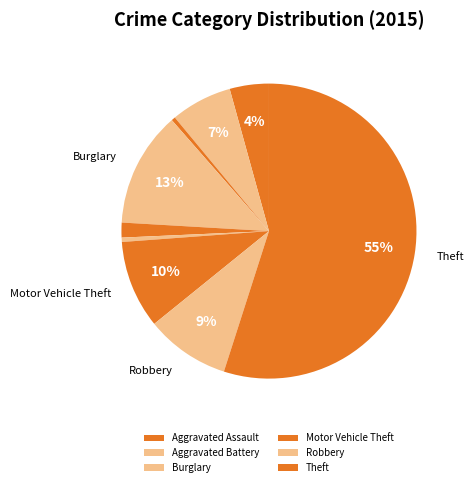

Is there any slice that represents more than half of the pie?

Yes